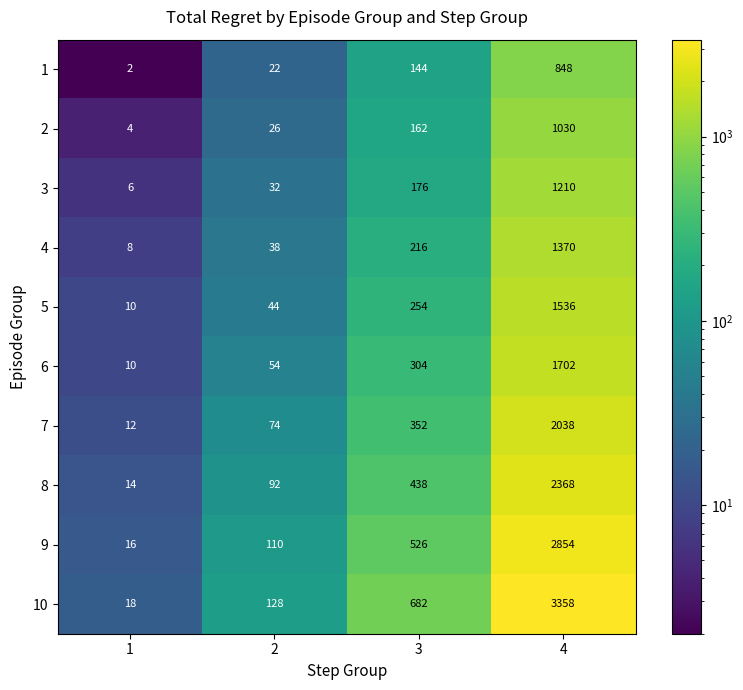

What is the greatest value displayed?

3358